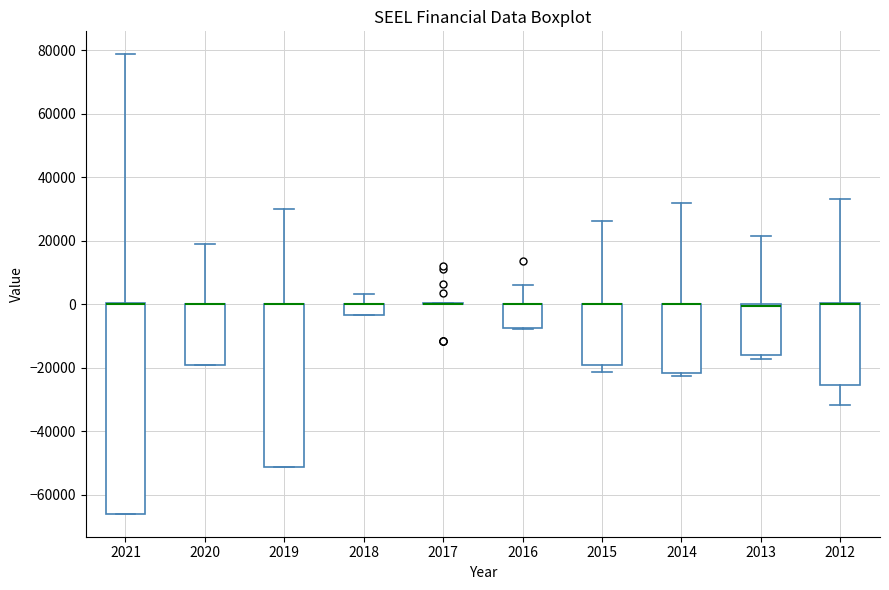

Where does the lower whisker of the box at x = 2015 end on the y-axis? The values are not printed on the chart, so give them approximately, as read against the axis.

-22000